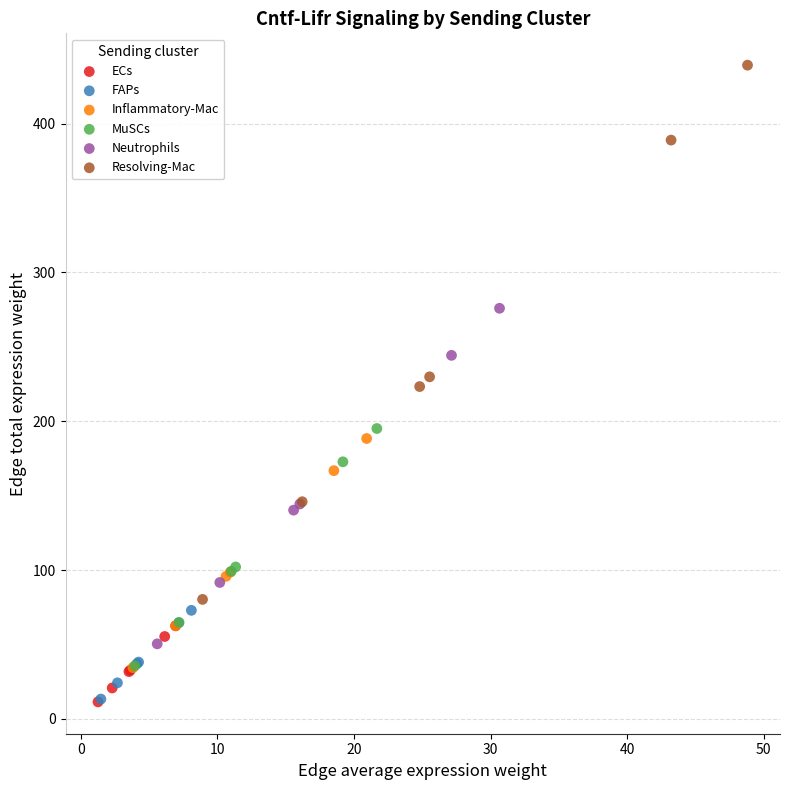

What are all the series names shown in the legend?

ECs, FAPs, Inflammatory-Mac, MuSCs, Neutrophils, Resolving-Mac